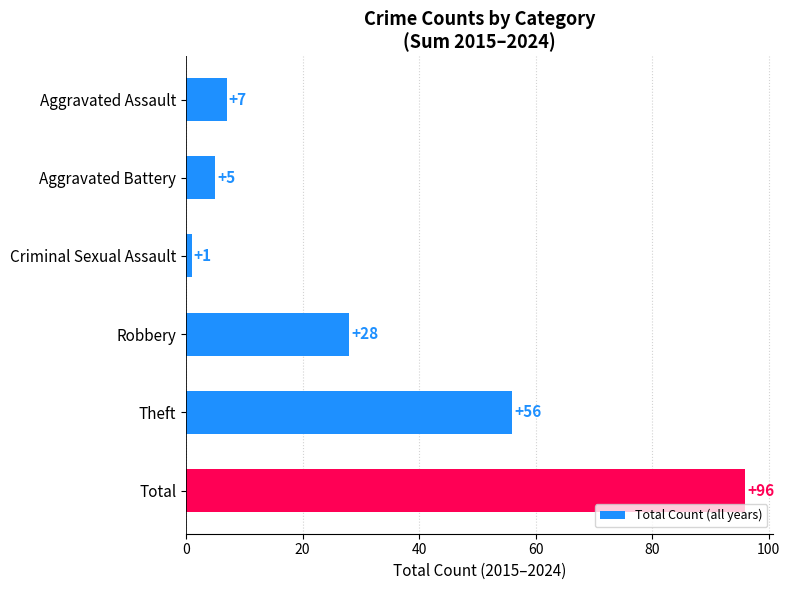

How many data points are less than 28?

3